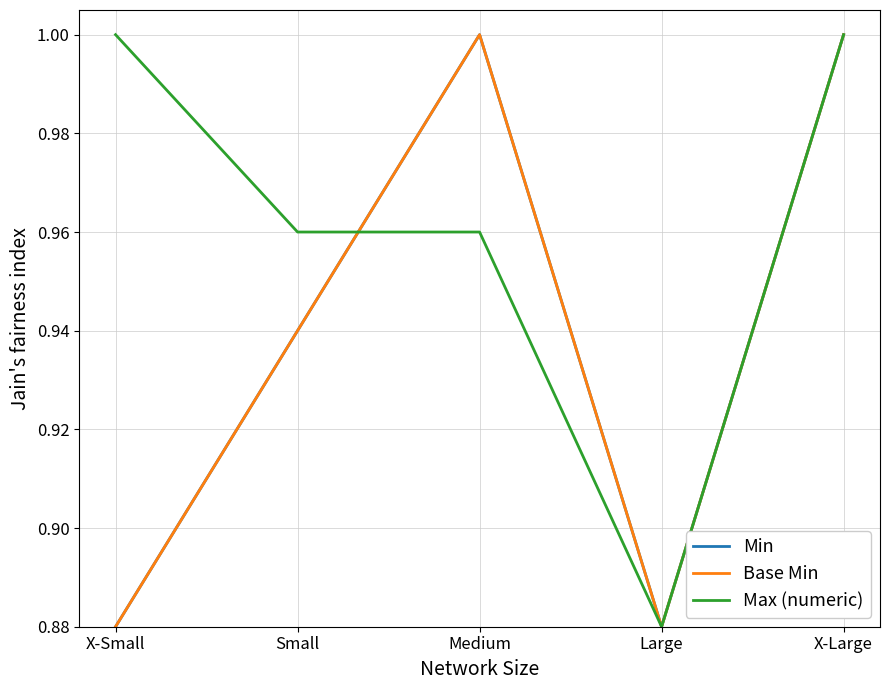

At which category is the sum across all series the highest?

X-Large